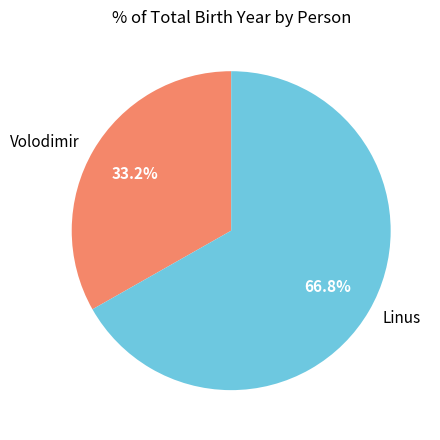

Is Linus the majority of the pie?

Yes